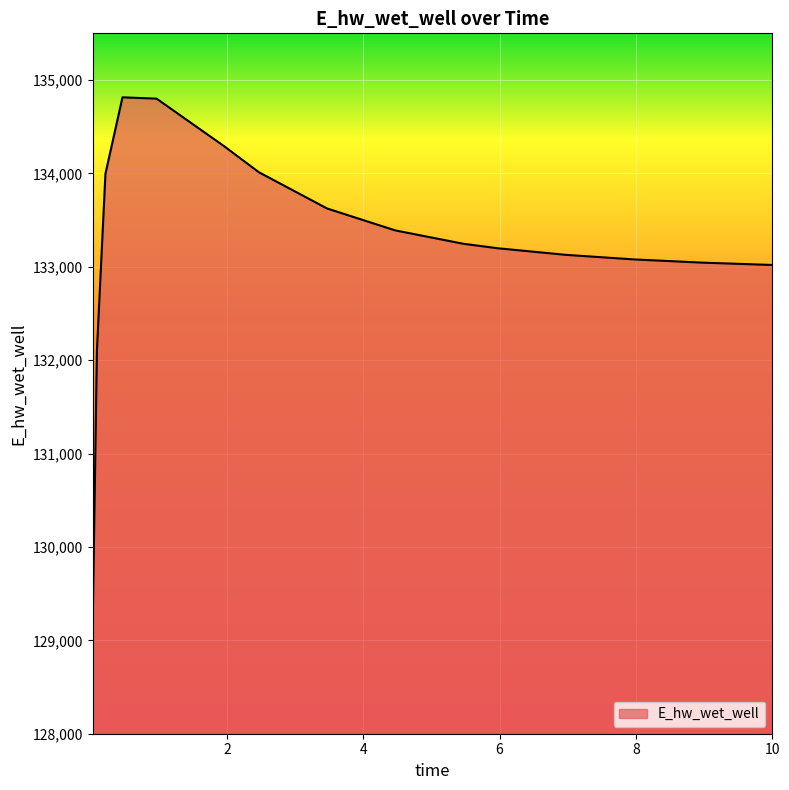

Does the chart display data point markers on the line(s)?

No